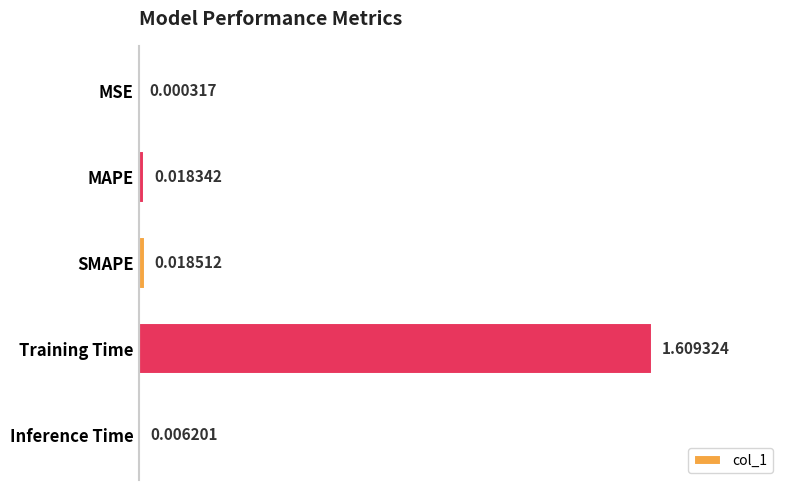

What is the sum of all values?

1.7